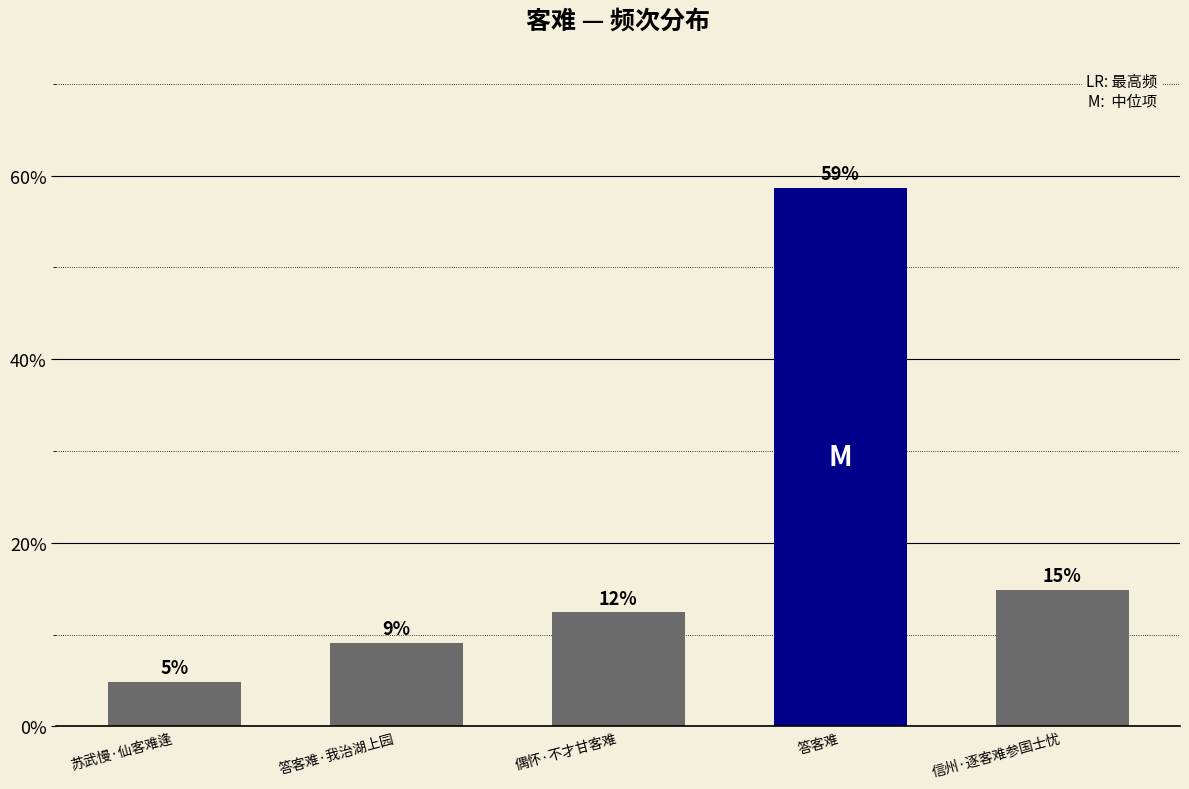

Reading left to right, transcribe all the data shown in this chart.

4.9	9.1	12.4	58.7	14.9